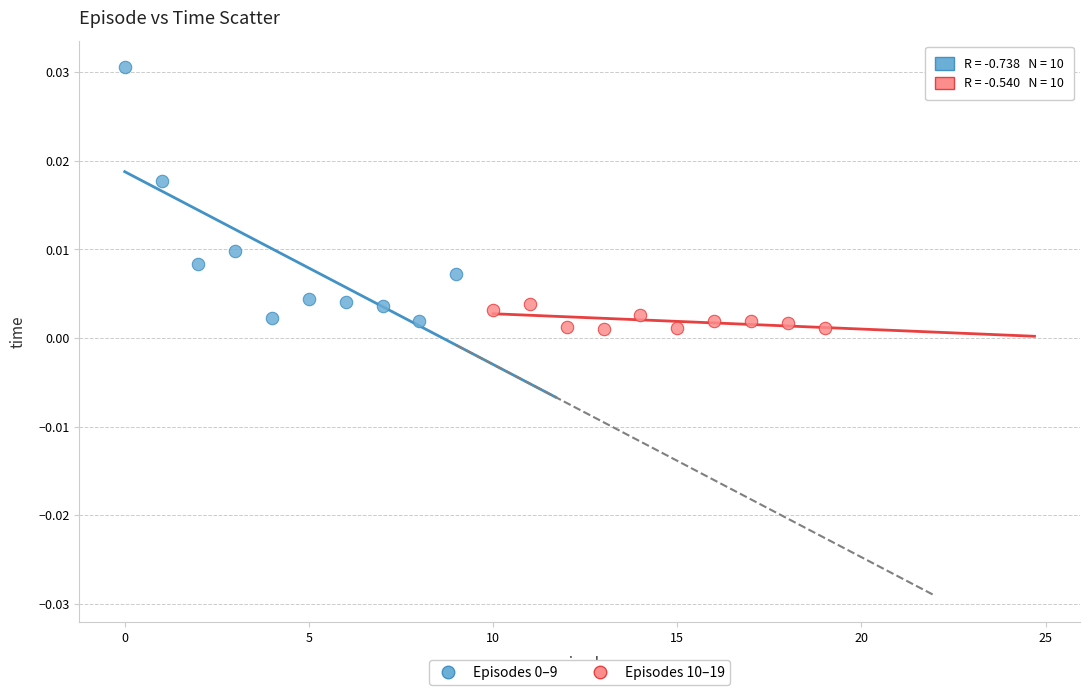

Which series reaches the minimum Y coordinate?

Episodes 10–19